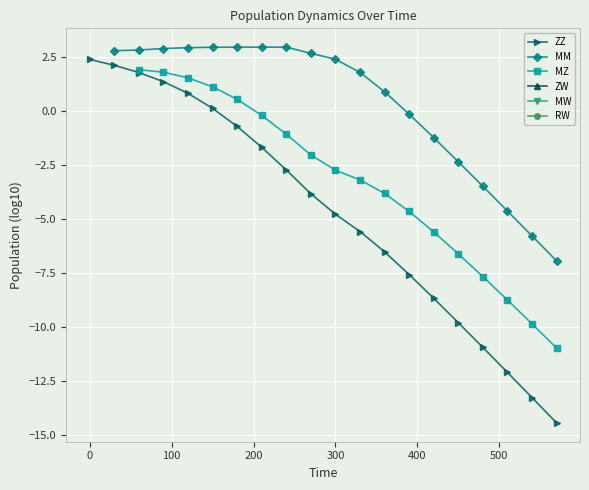

True or false: ZZ has more than 2 points higher than both neighbors.

False